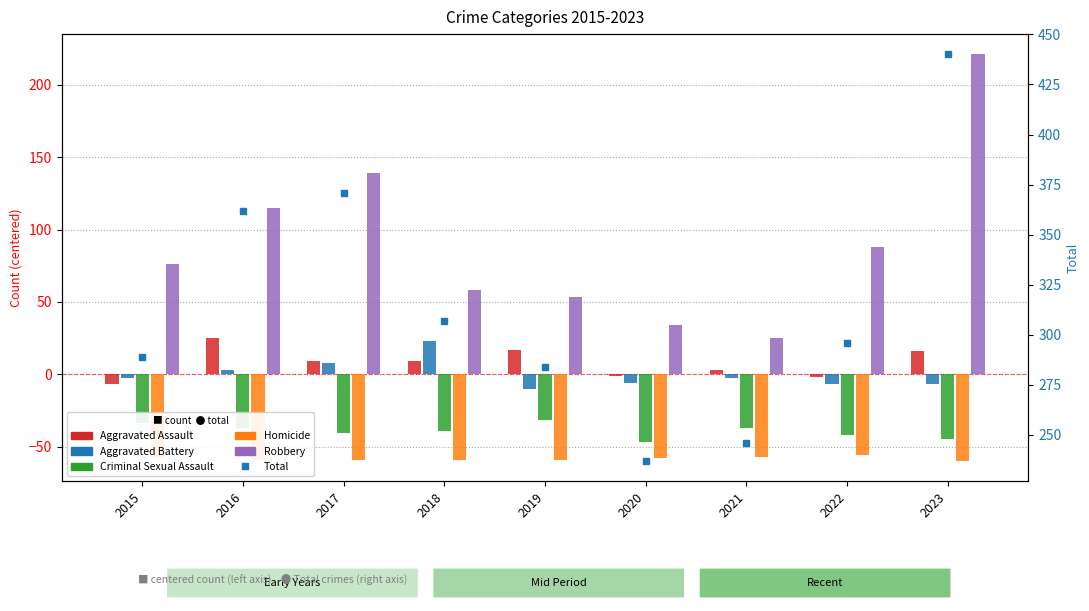

What is the difference between the second highest and second lowest values in the Robbery series?

105.0